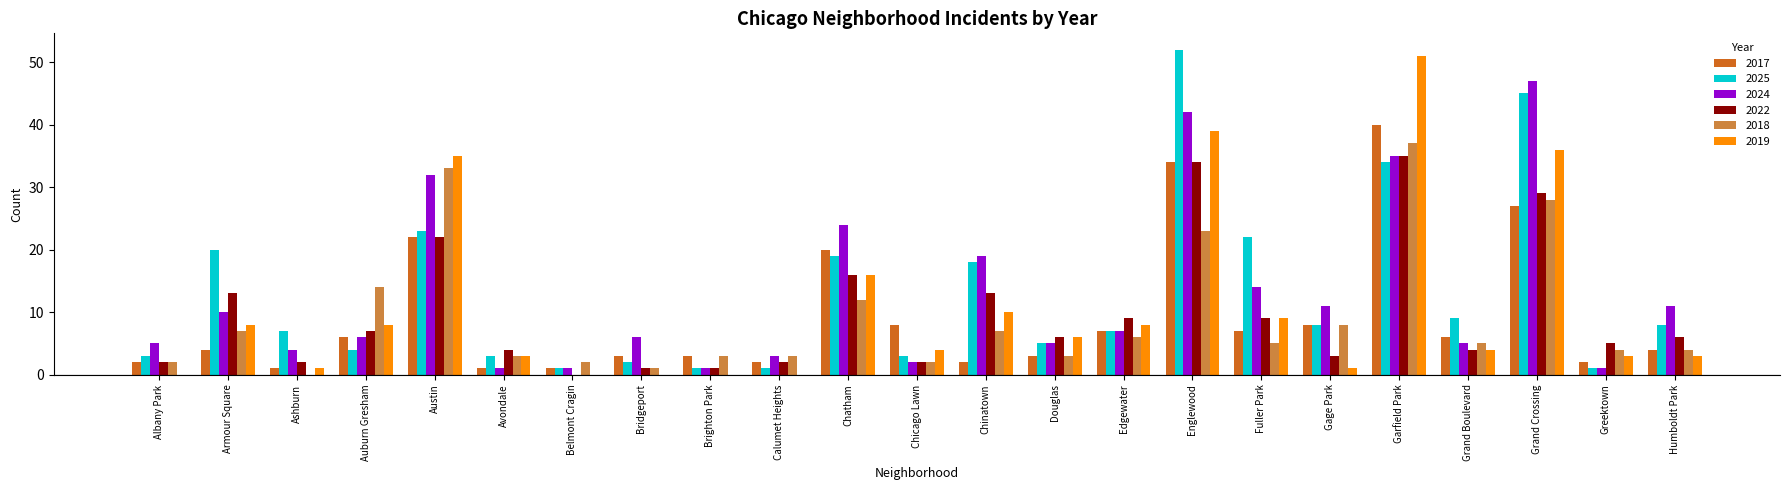

What is the difference between the 2018 values at Chinatown and Grand Crossing?

21